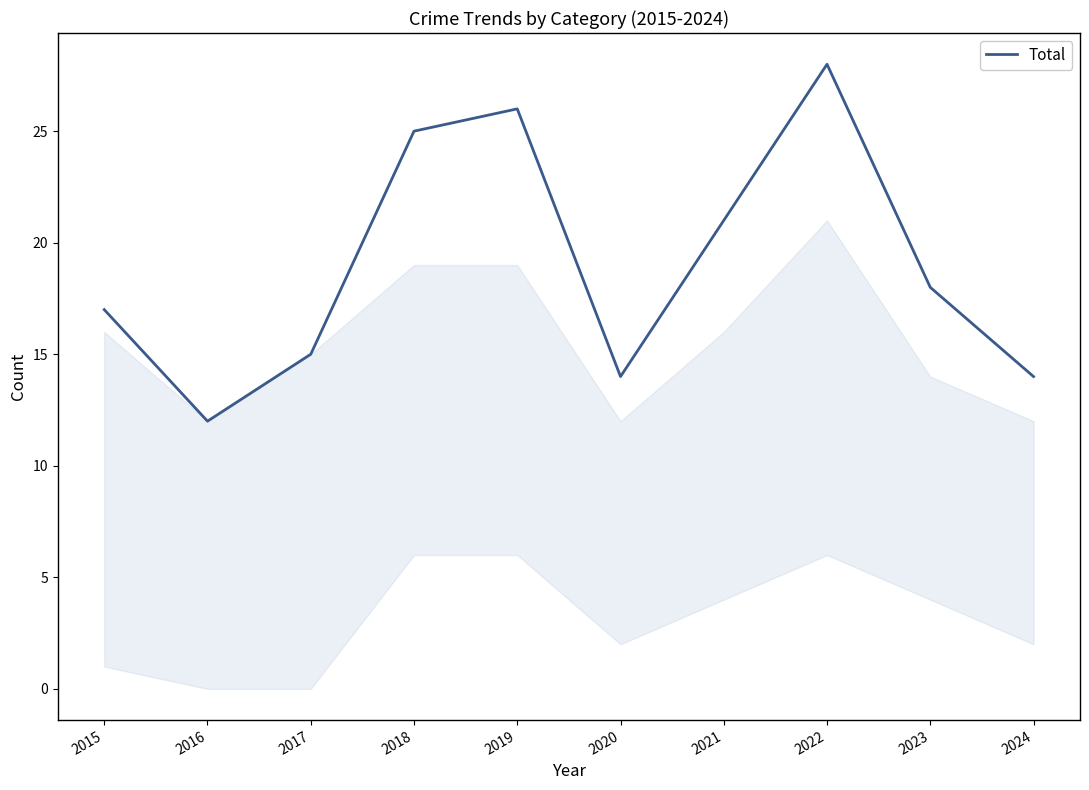

Approximately how many times larger is the value at 2017 compared to 2021?

0.7